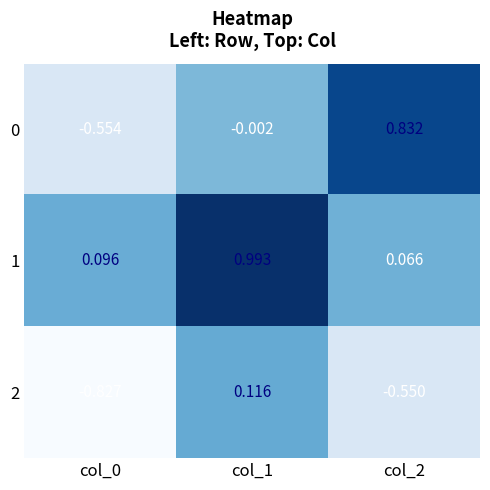

List the series in order of their peak value, highest first.

1, 0, 2